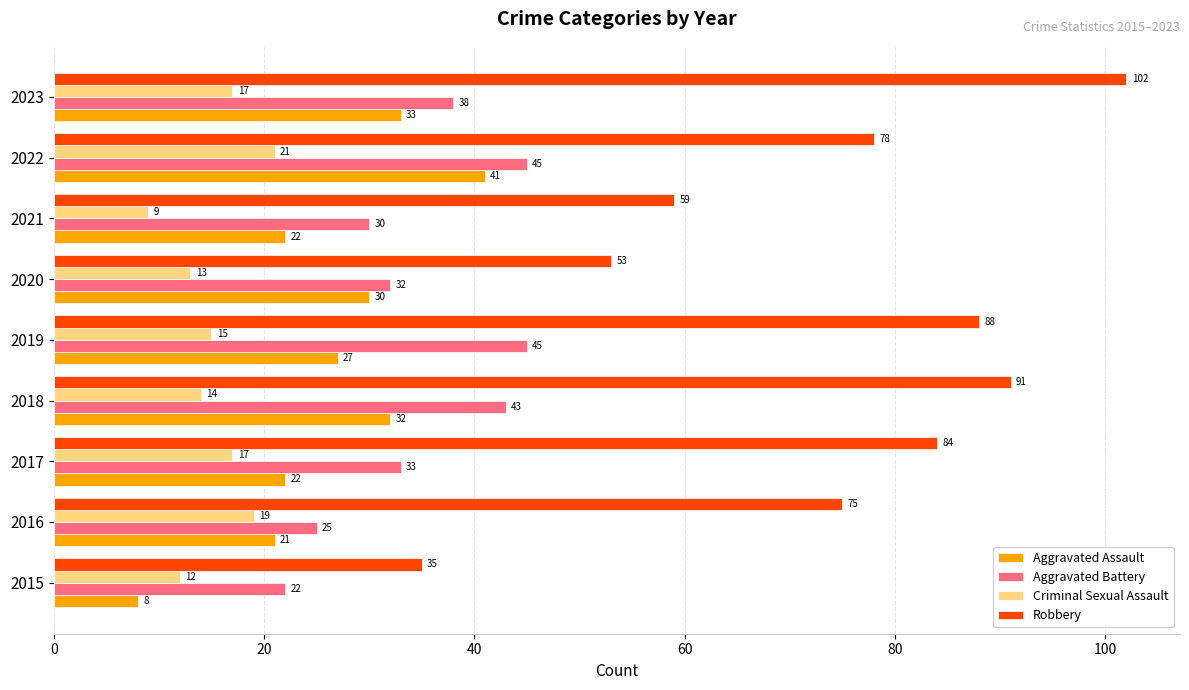

Which label corresponds to the largest value in the chart?

2023